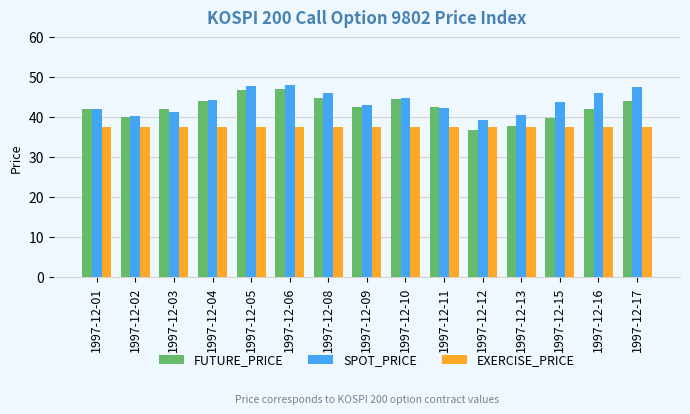

How many data points does each series have?

15